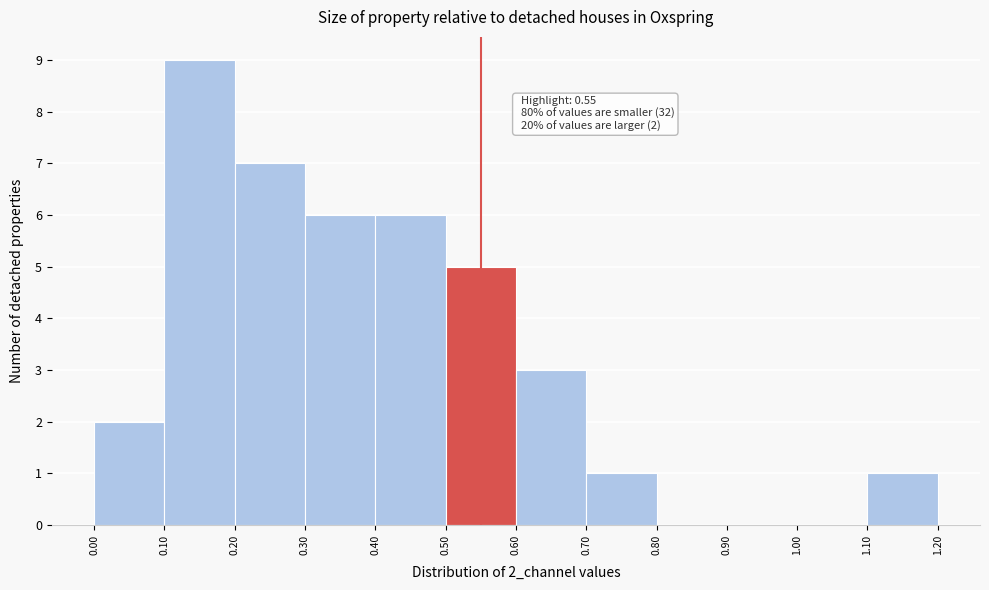

Over which range of the x-axis is the bar tallest?

0.10 to 0.20